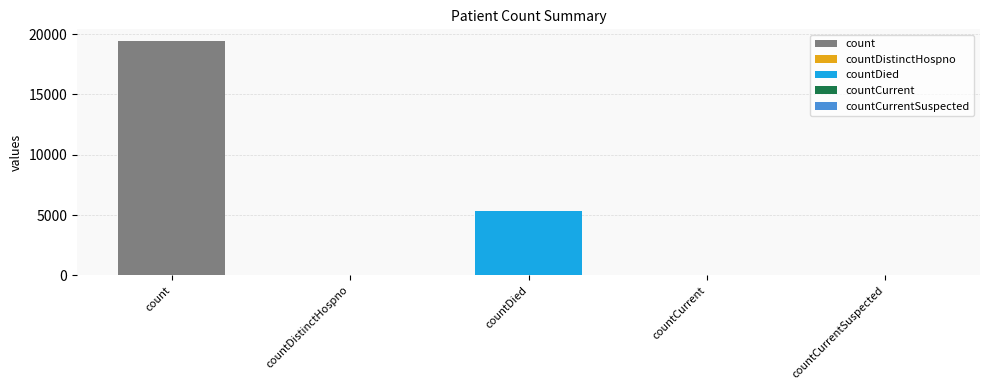

What is the value of the 2nd bar from the left?

38